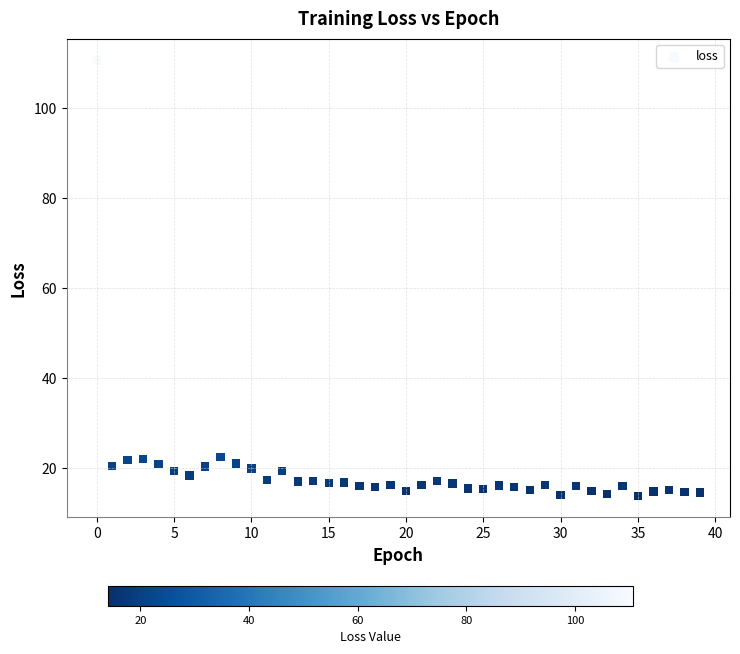

What is the range of Y values (max minus min)?

96.7